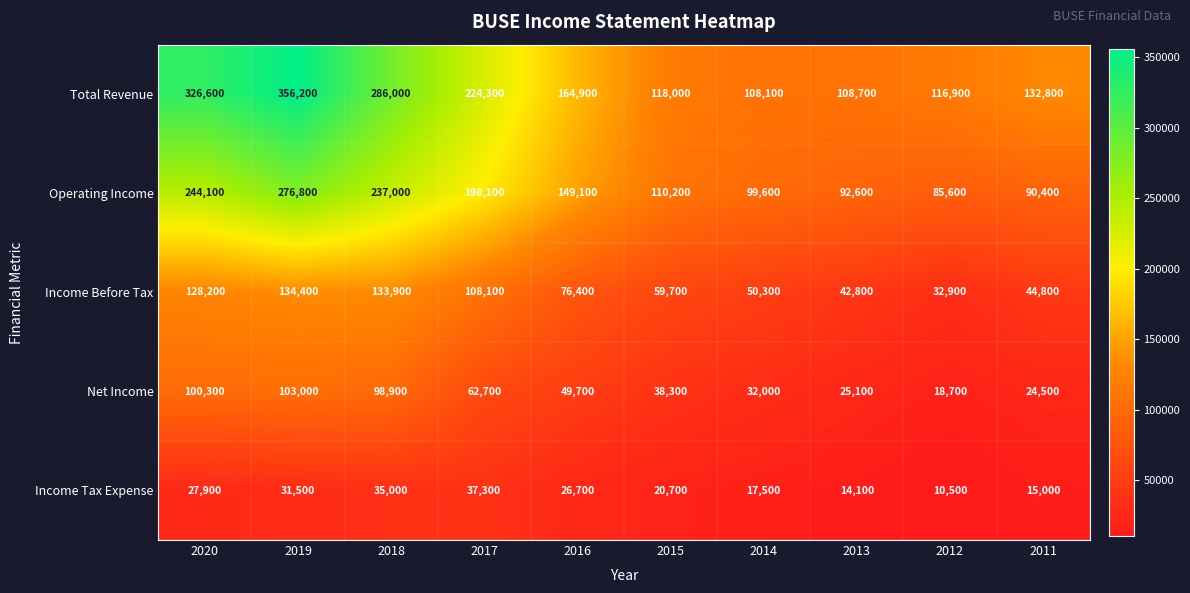

Is it true that Income Tax Expense equals 4206 at 2013?

False